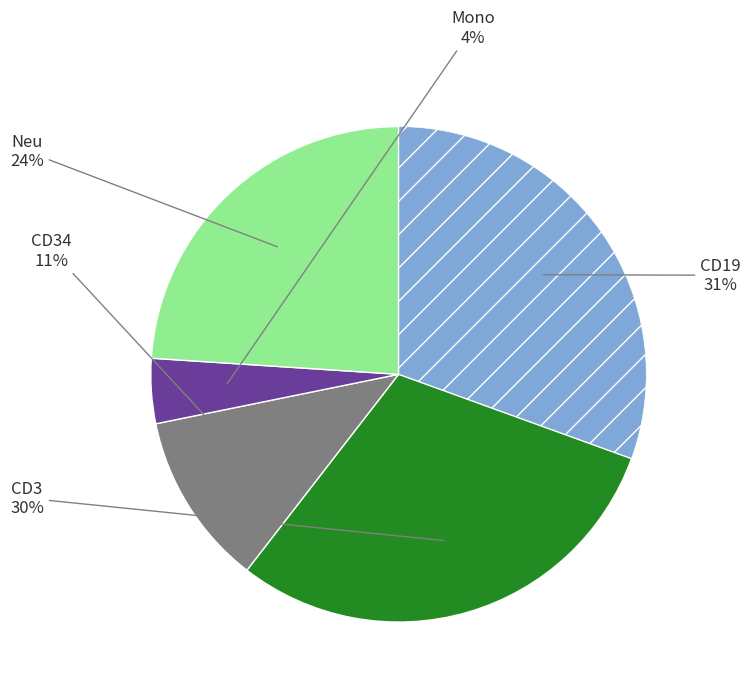

Does any single category account for the majority?

No